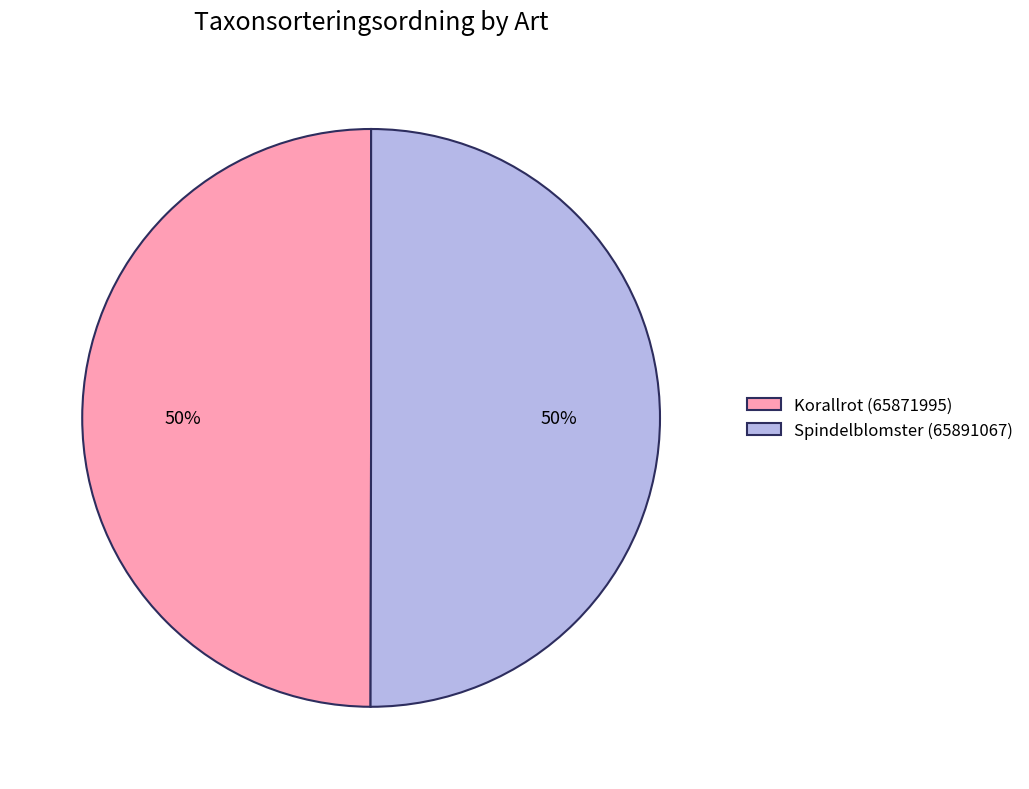

The Korallrot (65871995) slice represents 60% of the pie. True or false?

False